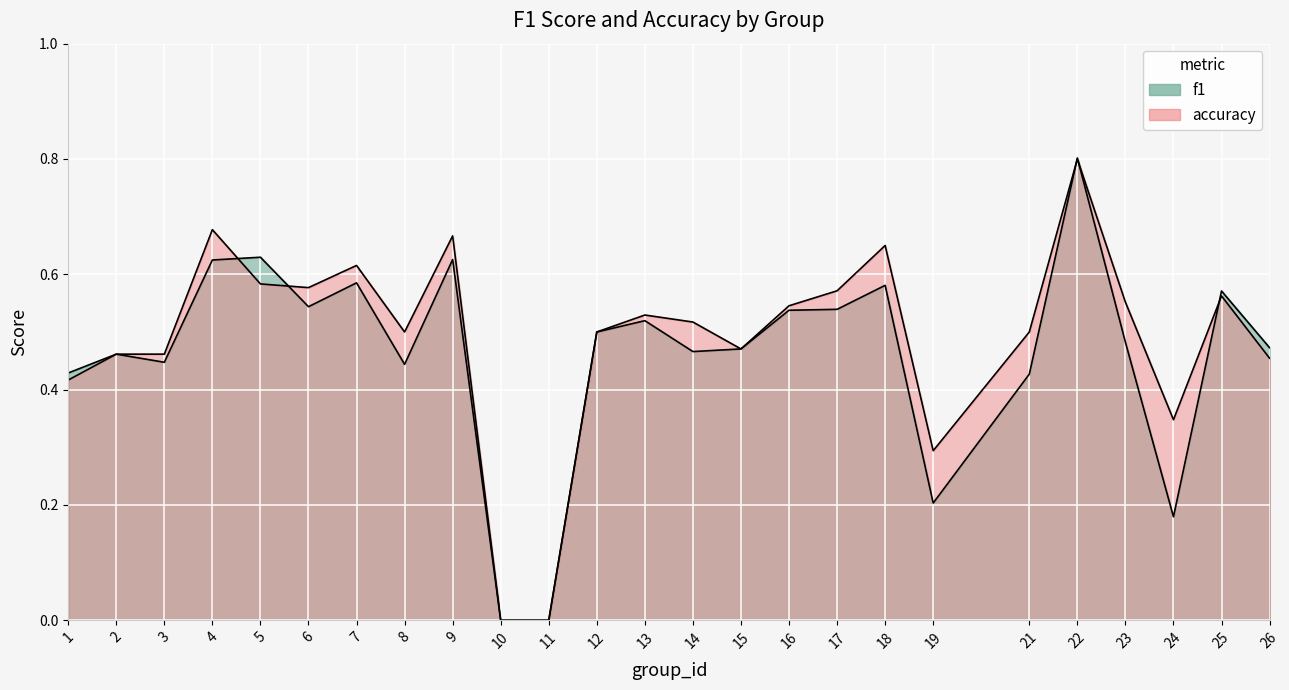

Count the accuracy values in the range 0 to 1.

25